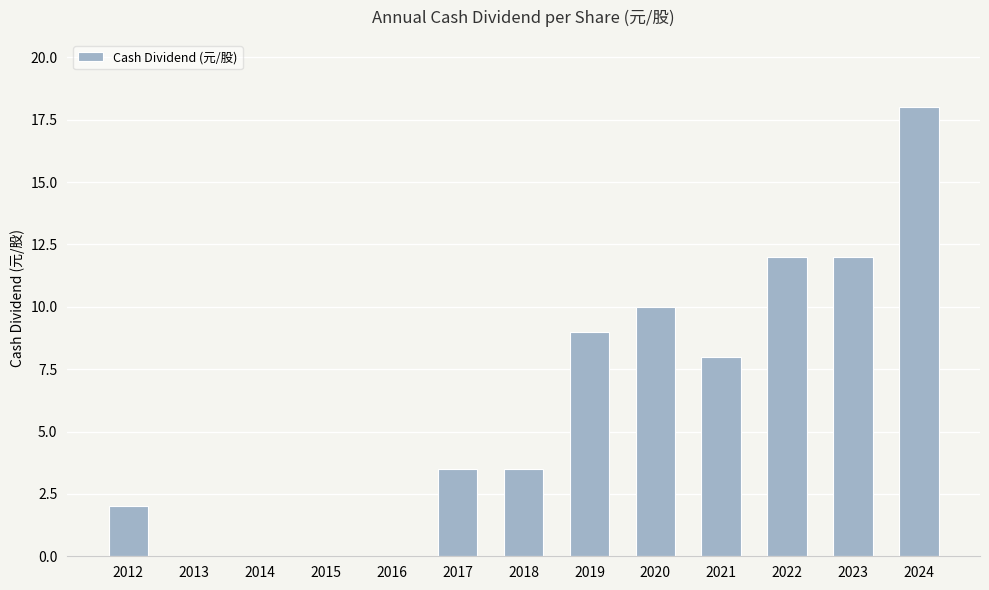

What is the sum of all values?

78.0